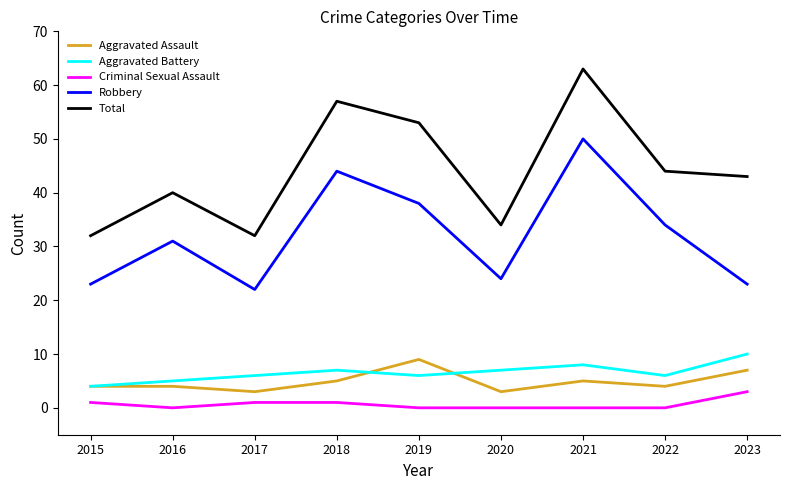

Which series has the largest total across all categories?

Total